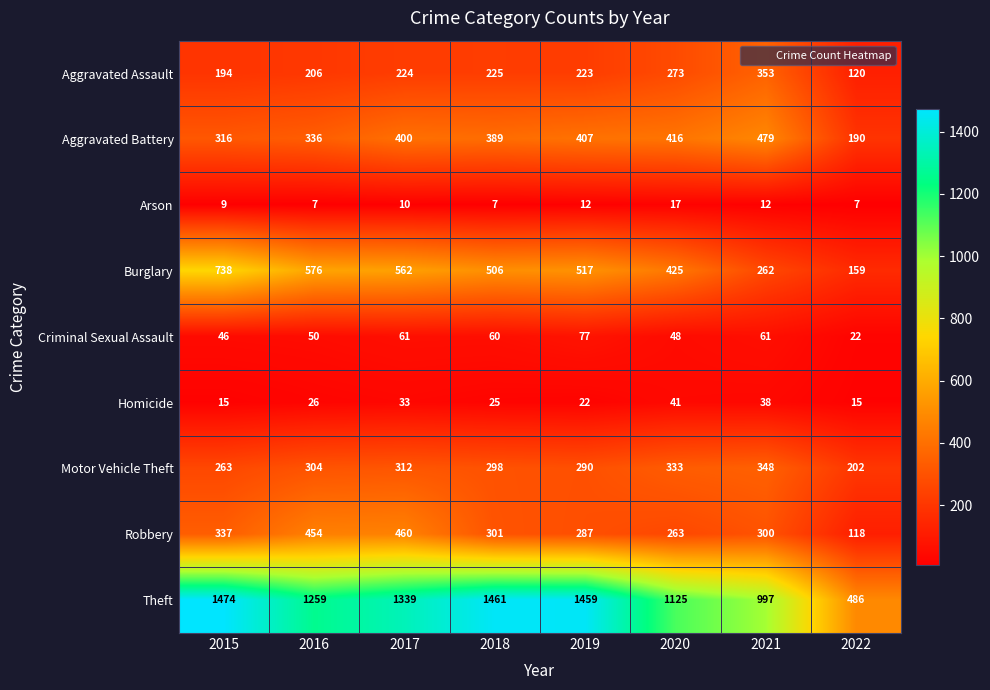

What is the difference between the highest and lowest values at 2020?

1108